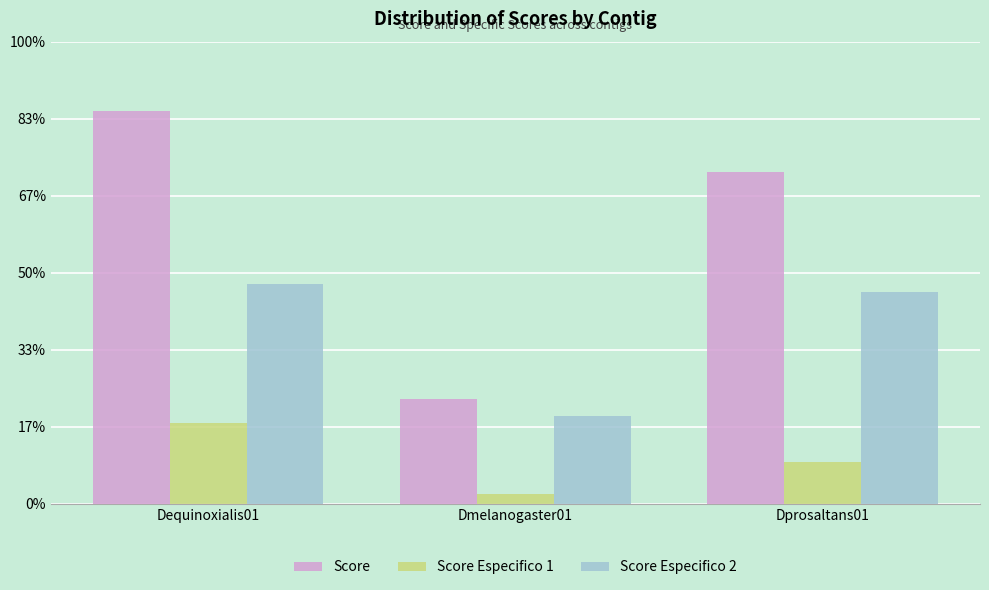

What are all the series names shown in the legend?

Score, Score Especifico 1, Score Especifico 2